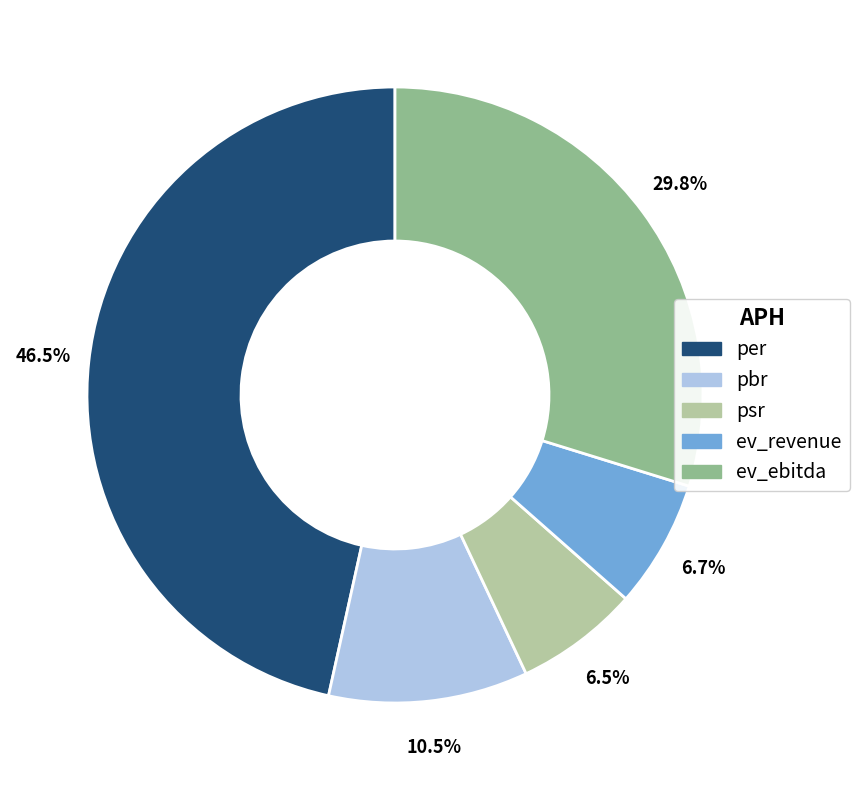

Is there a majority slice in this chart?

No